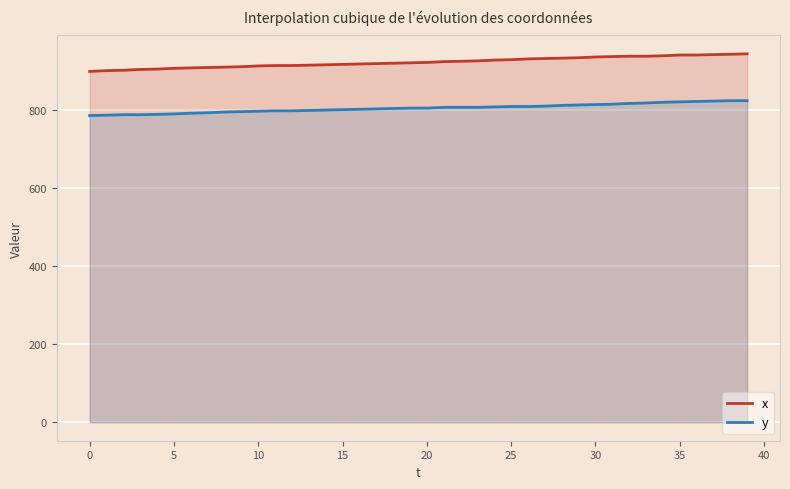

How many lines are shown in the chart?

2